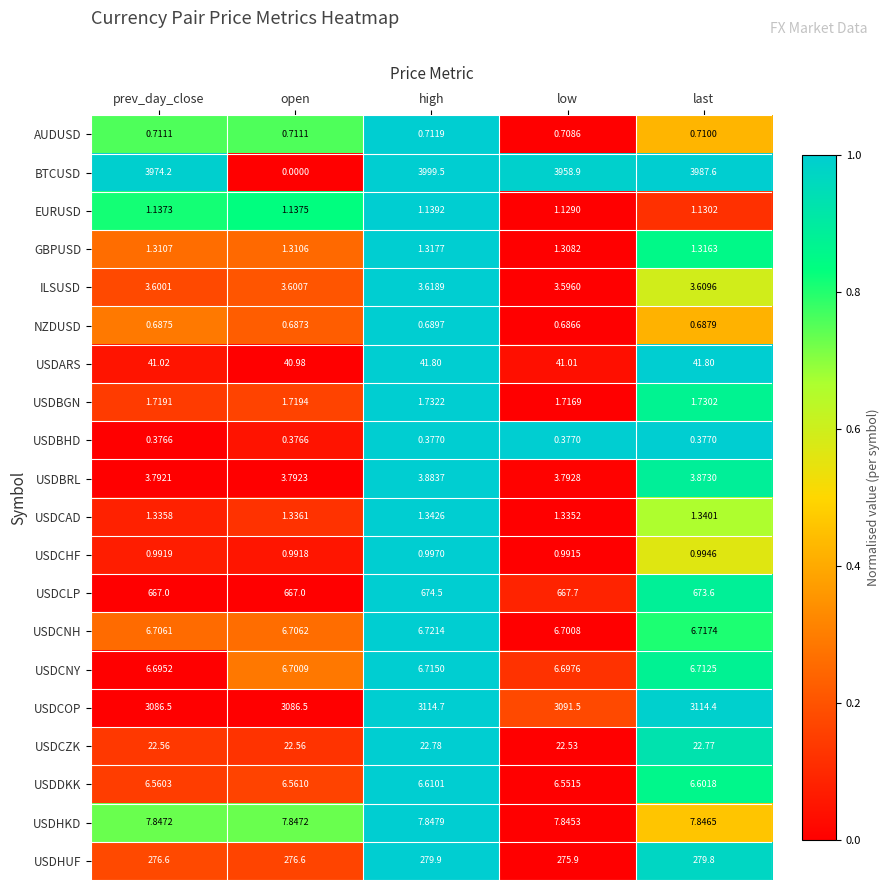

What is the total value across all series at last?

8163.6